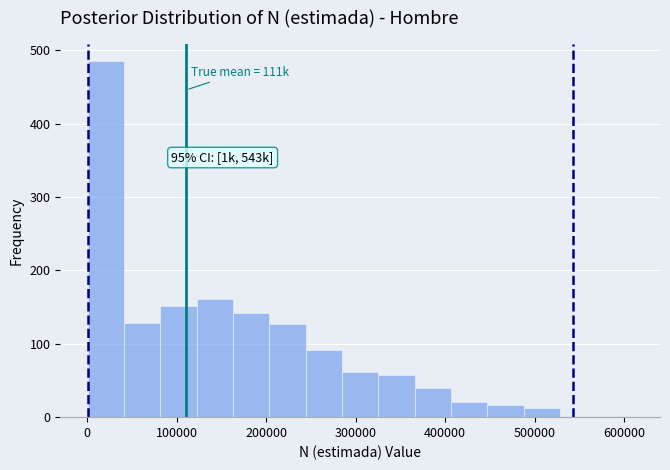

Which range on the x-axis has the tallest bar?

0 to 40000